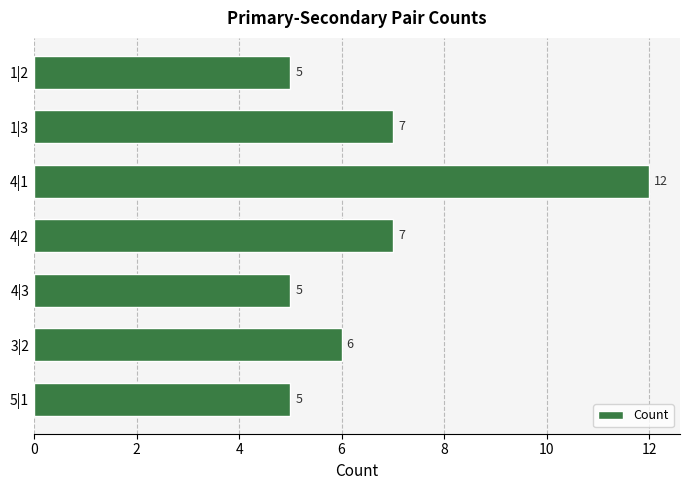

Which label corresponds to the largest value in the chart?

4|1